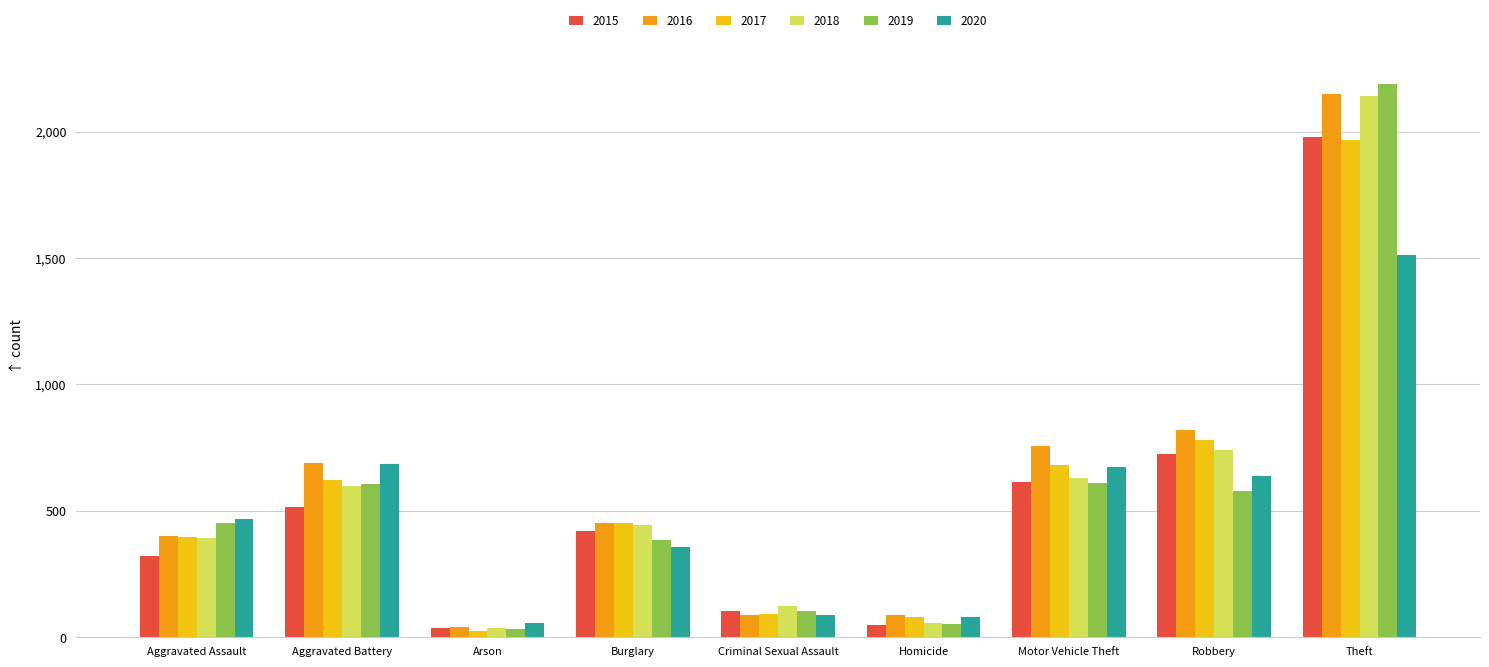

What are all the series names shown in the legend?

2015, 2016, 2017, 2018, 2019, 2020